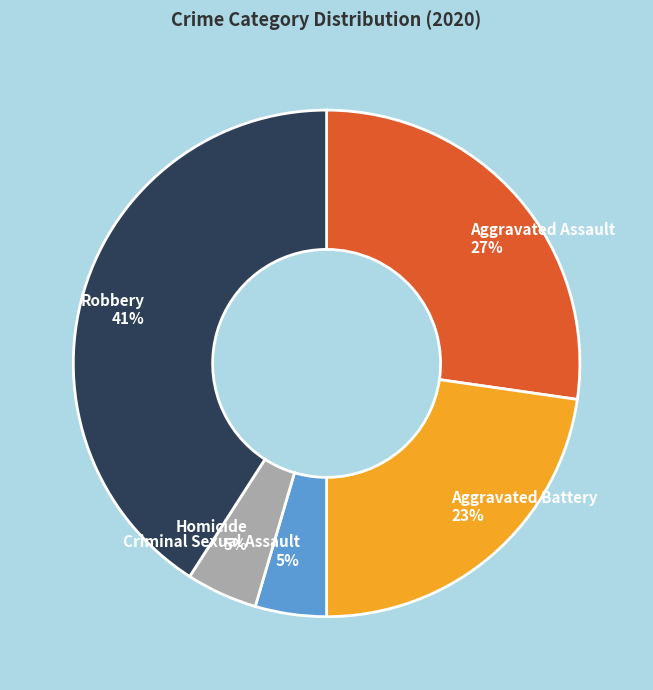

Is there any slice that represents more than half of the pie?

No